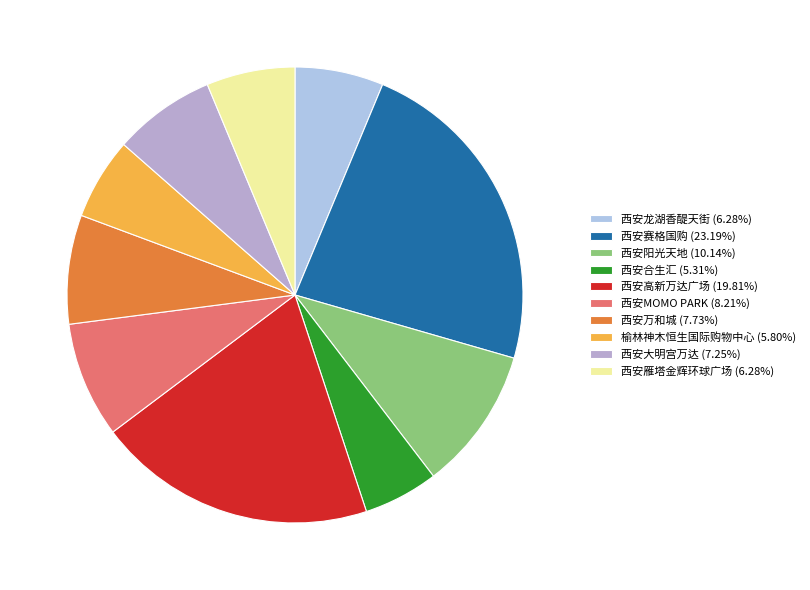

The 榆林神木恒生国际购物中心 slice represents 13% of the pie. True or false?

False